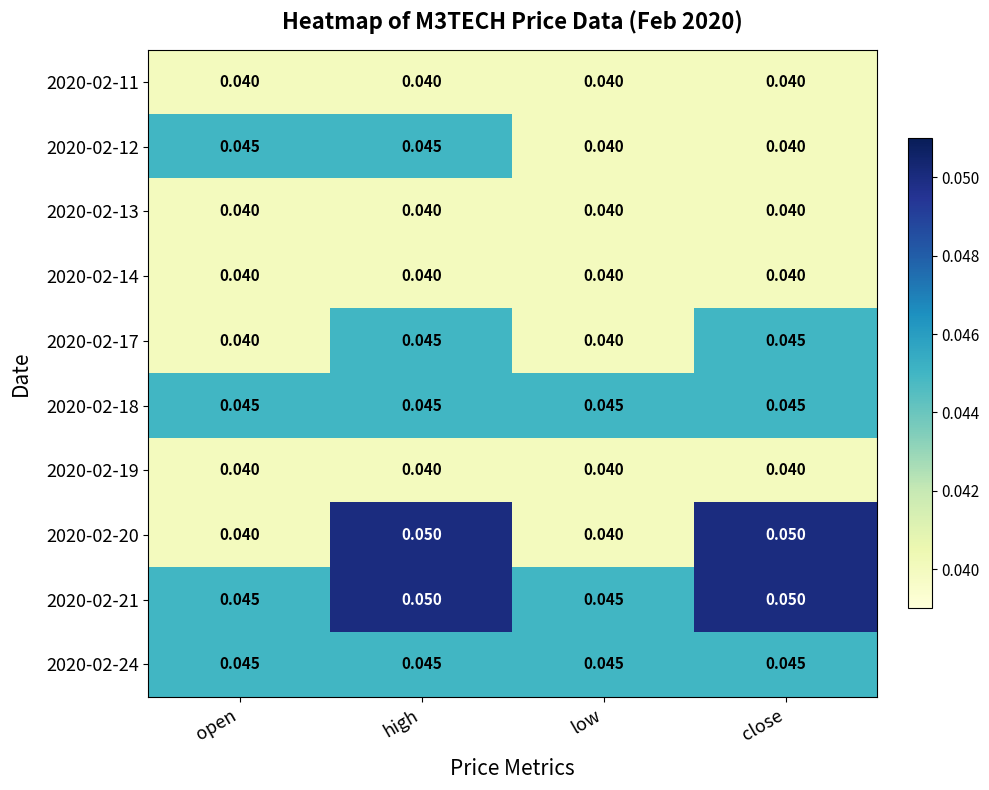

Which series has the largest total across all categories?

2020-02-21